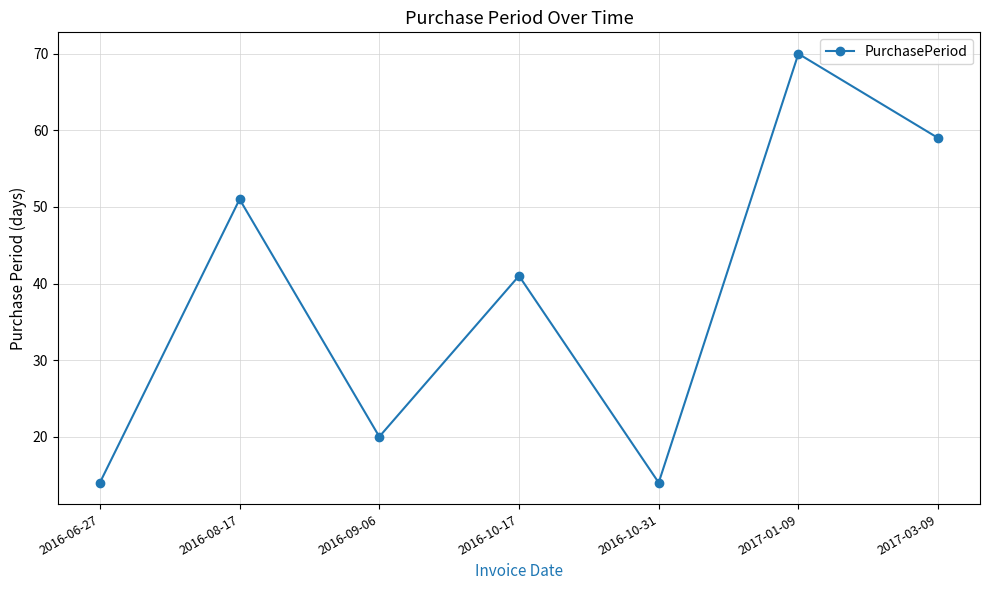

What is the difference between the values at 2016-09-06 and 2016-10-17?

21